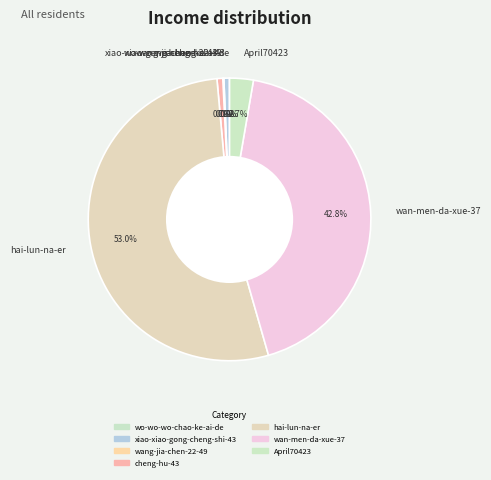

The April70423 slice represents 15% of the pie. True or false?

False